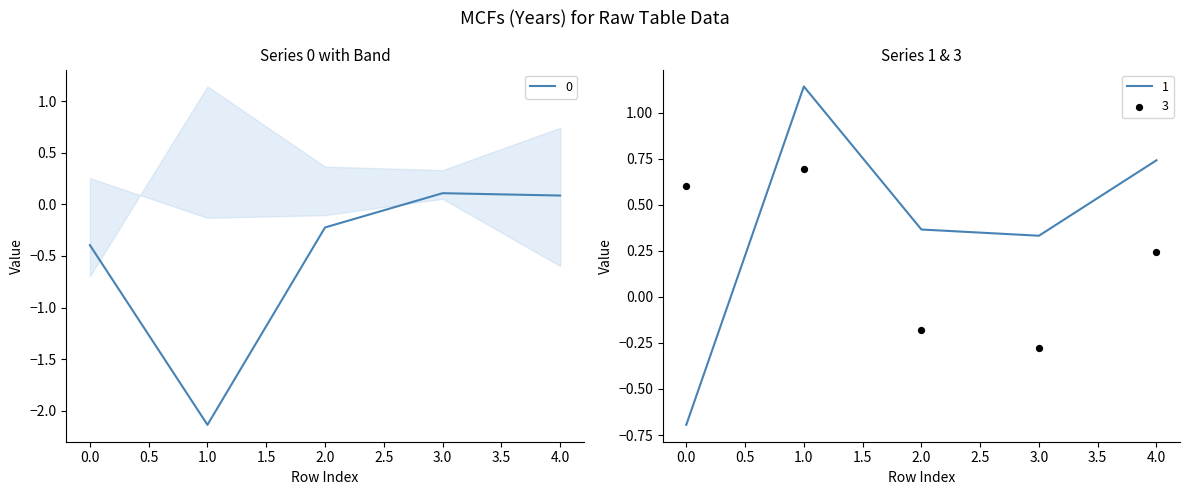

At which category is the sum across all series the highest?

4